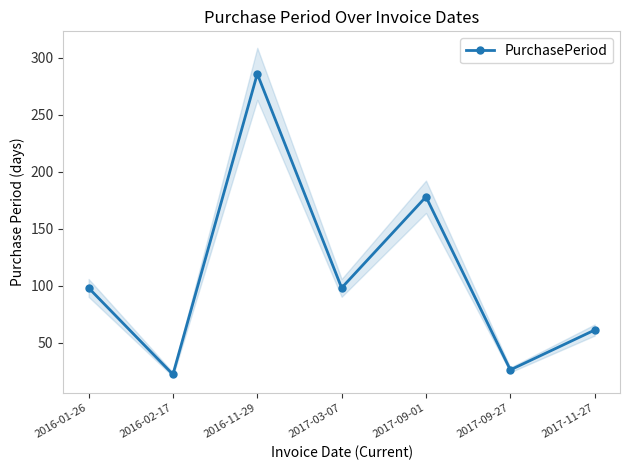

What is the greatest value displayed?

286